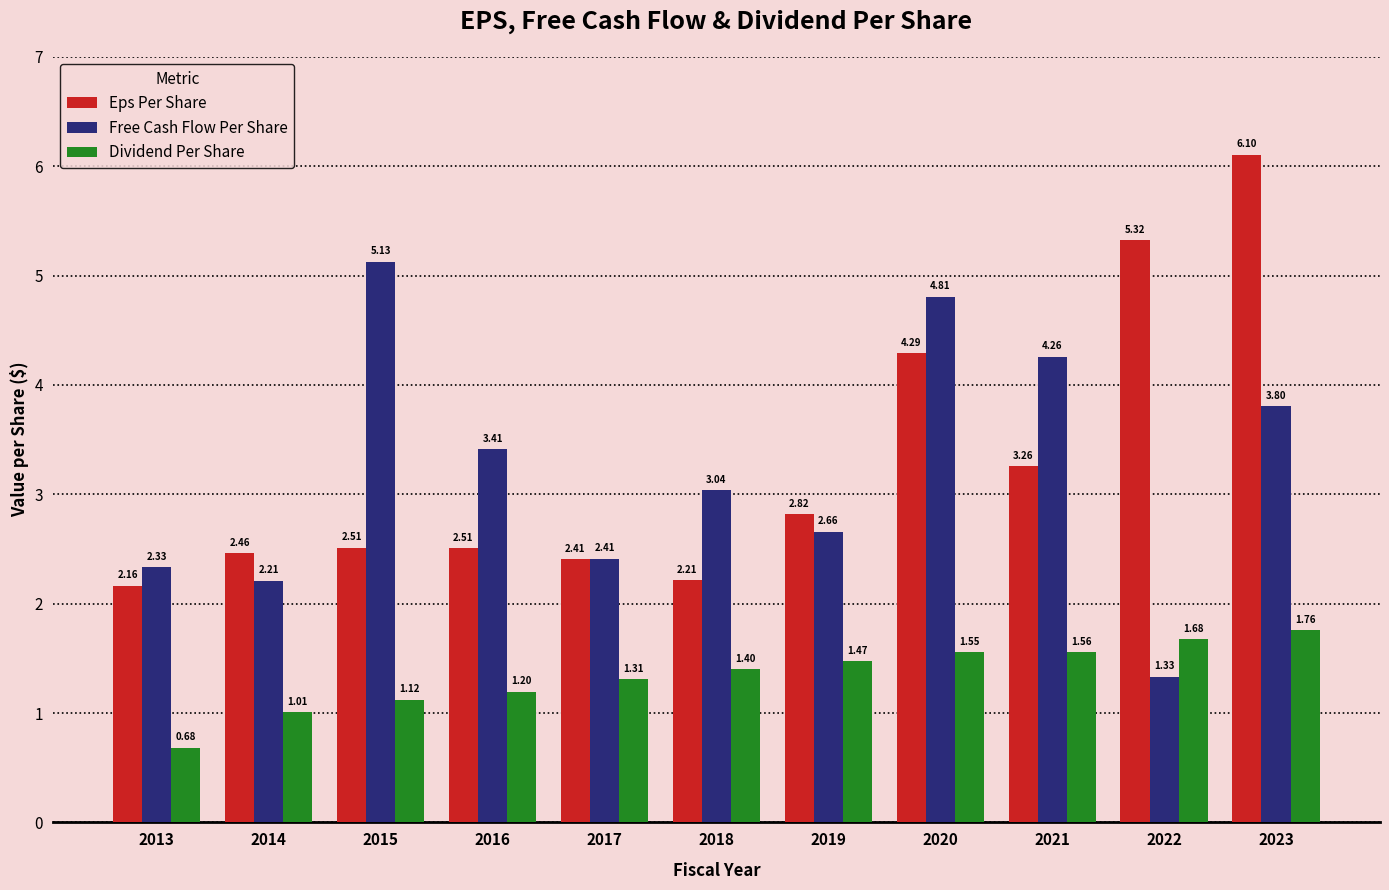

At which category does the chart reach its peak across all series?

2023